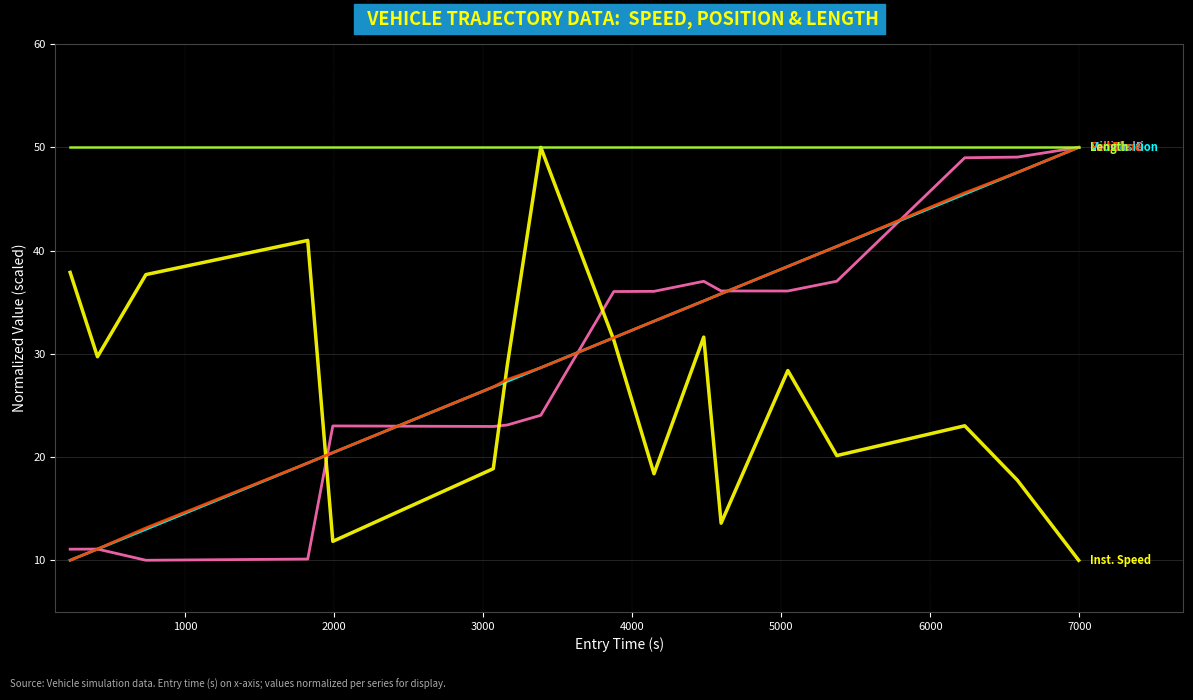

What is the smallest value displayed?

10.0